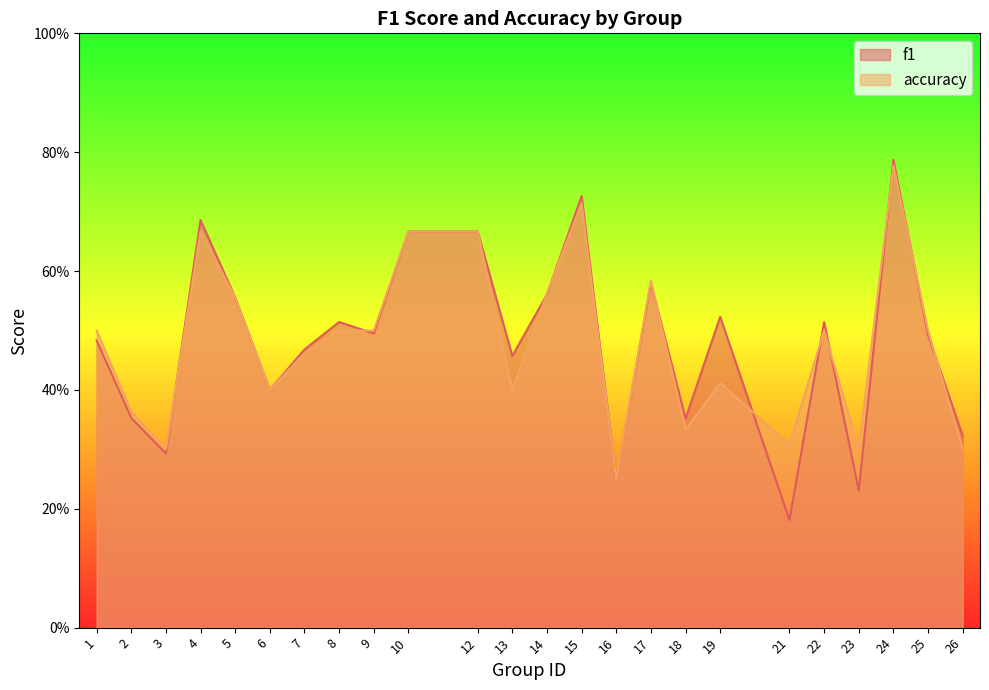

Reading right to left, extract all data points from this chart.

f1: 0.3	0.5	0.8	0.2	0.5	0.2	0.5	0.4	0.6	0.2	0.7	0.6	0.5	0.7	0.7	0.5	0.5	0.5	0.4	0.6	0.7	0.3	0.4	0.5
accuracy: 0.3	0.5	0.8	0.3	0.5	0.3	0.4	0.3	0.6	0.2	0.7	0.6	0.4	0.7	0.7	0.5	0.5	0.5	0.4	0.6	0.7	0.3	0.4	0.5